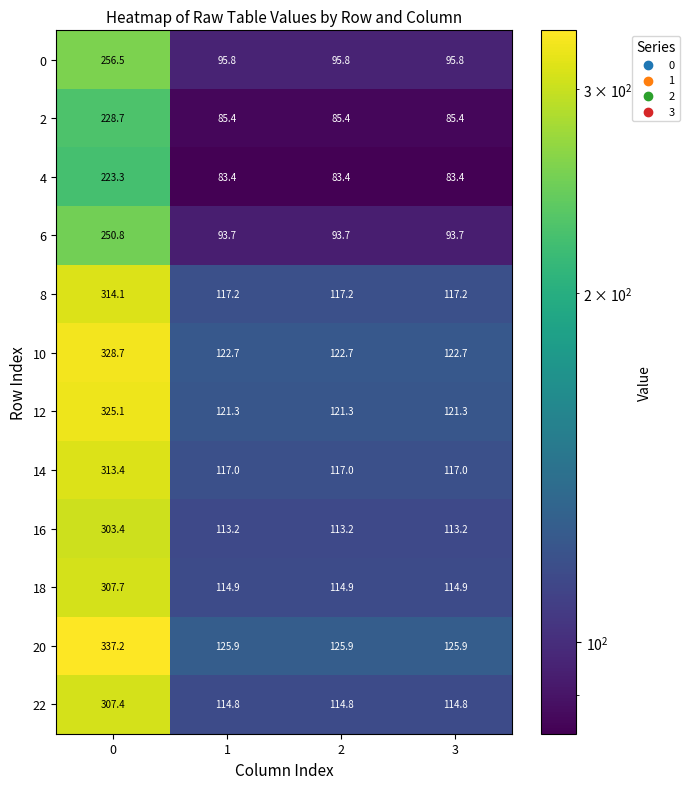

What is the difference between the maximum and second lowest values in the 6 series?

157.1